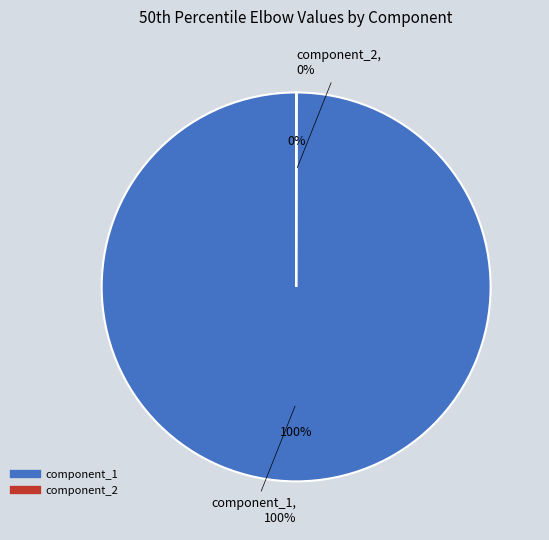

Is it true that component_2 is 0% of the pie?

True